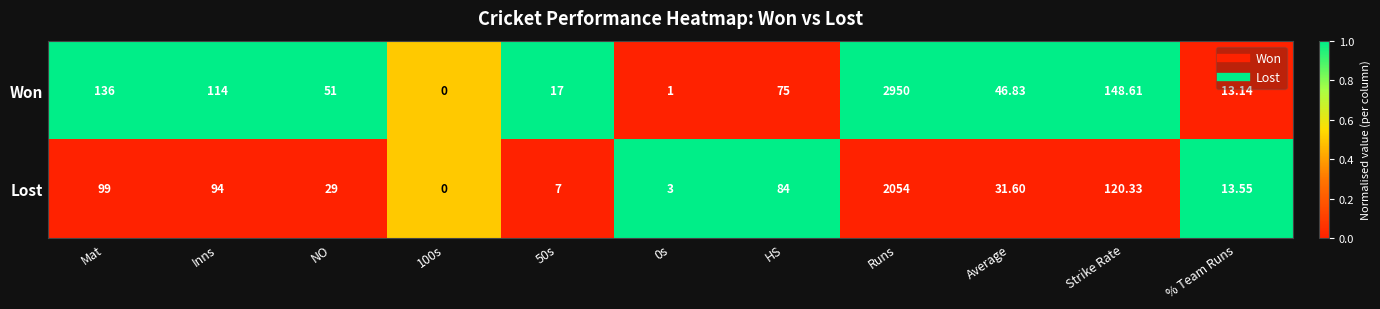

At HS, list the series in order from largest to smallest.

Lost, Won